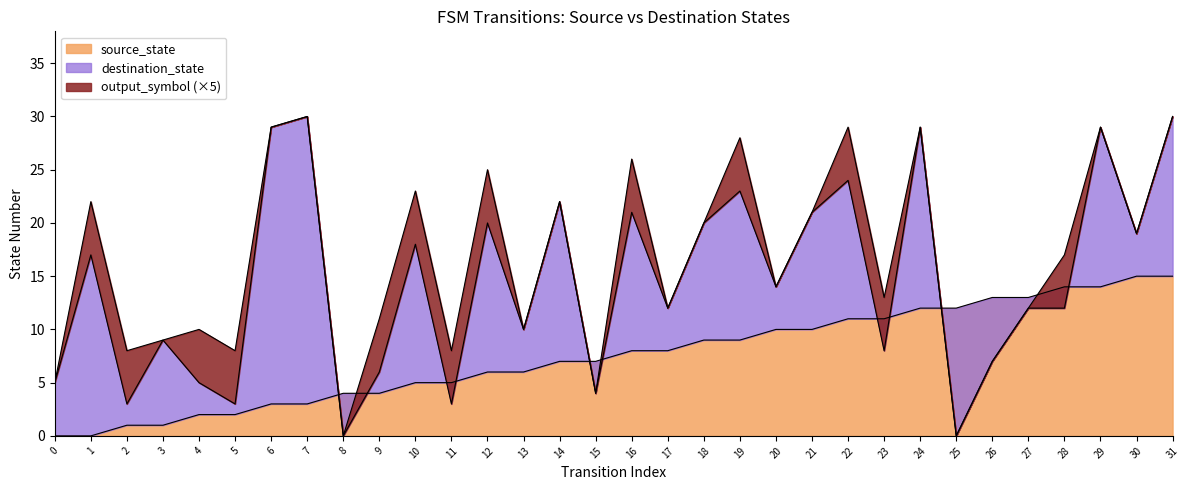

How many values in the destination_state series exceed 14?

15